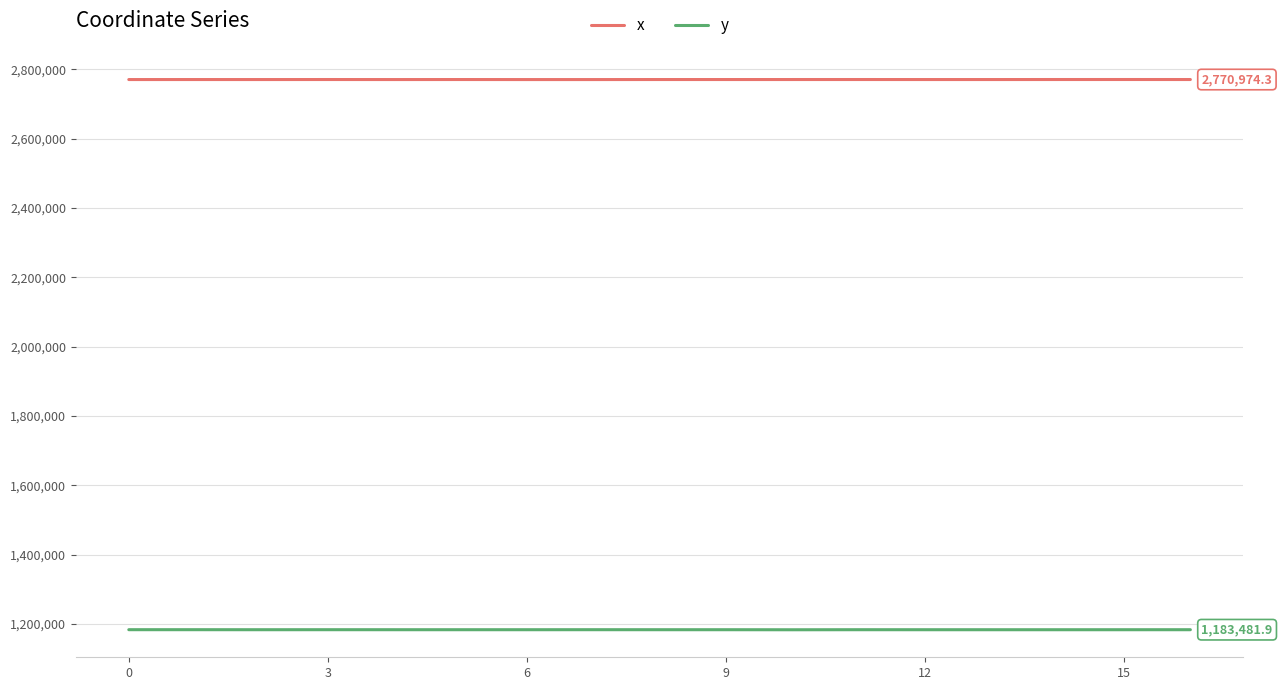

True or false: y and x cross at least once.

False